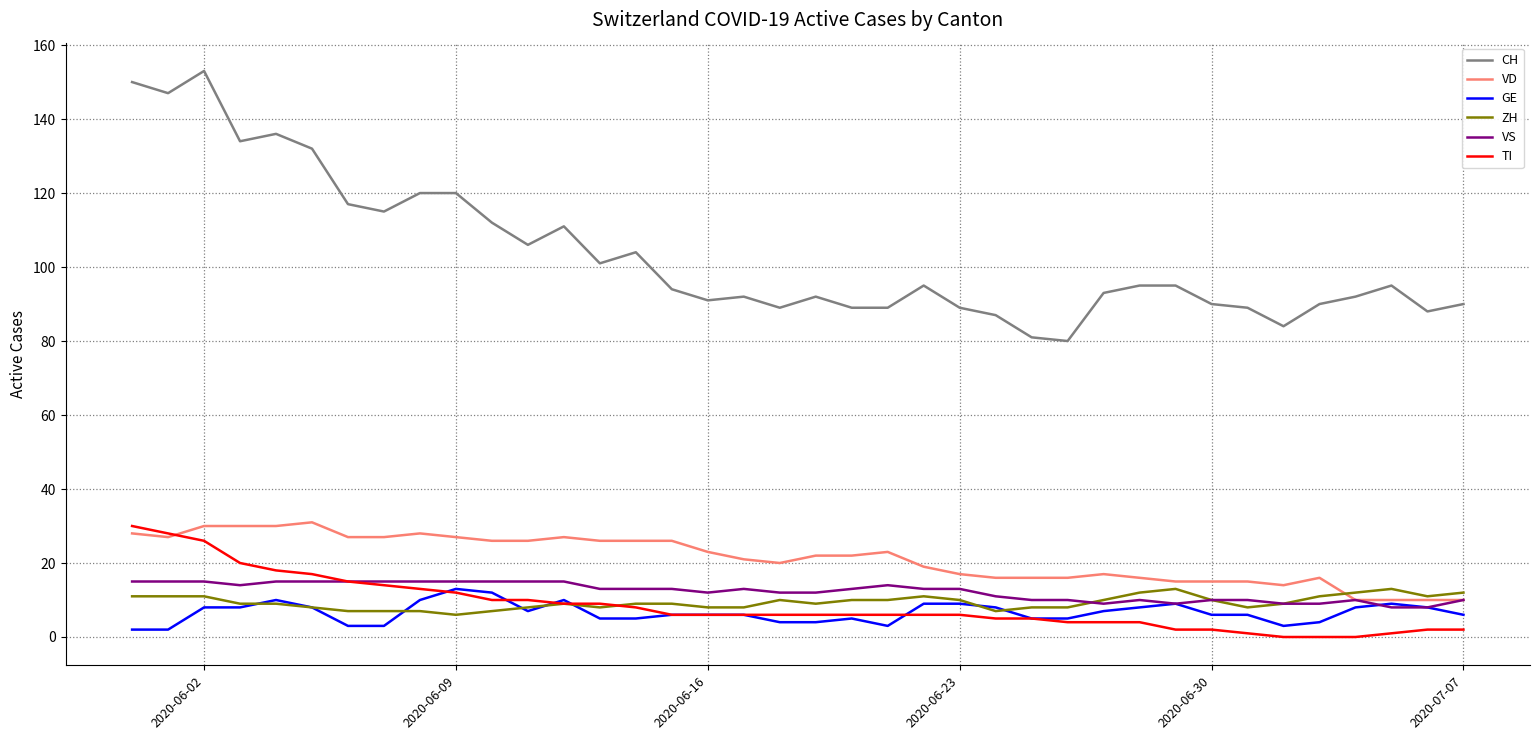

Which series has the largest total across all categories?

CH